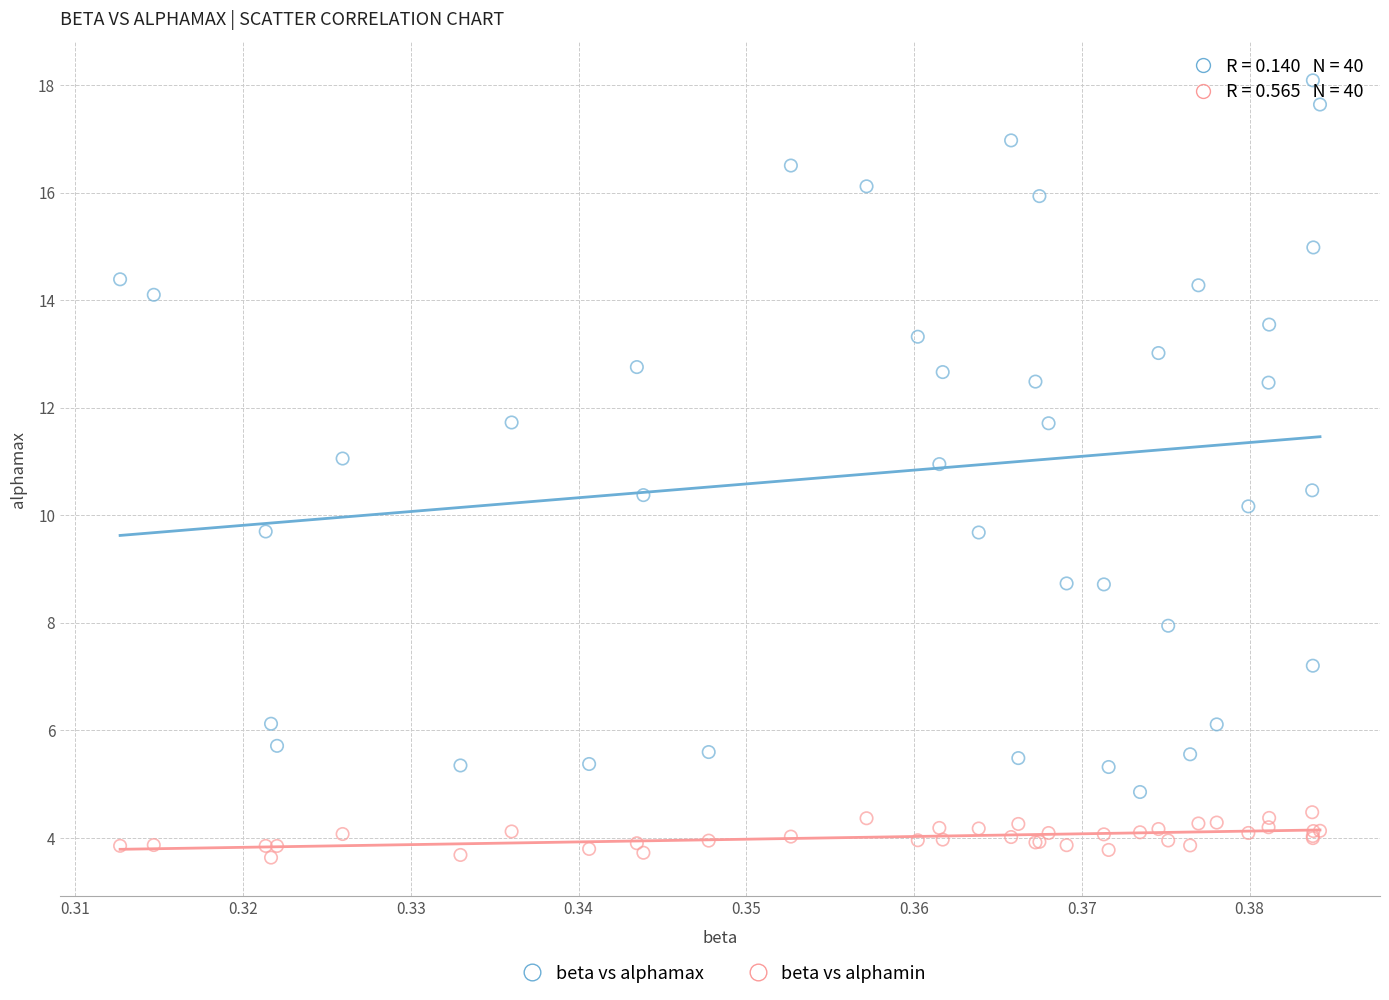

Which series reaches the minimum Y coordinate?

beta vs alphamin